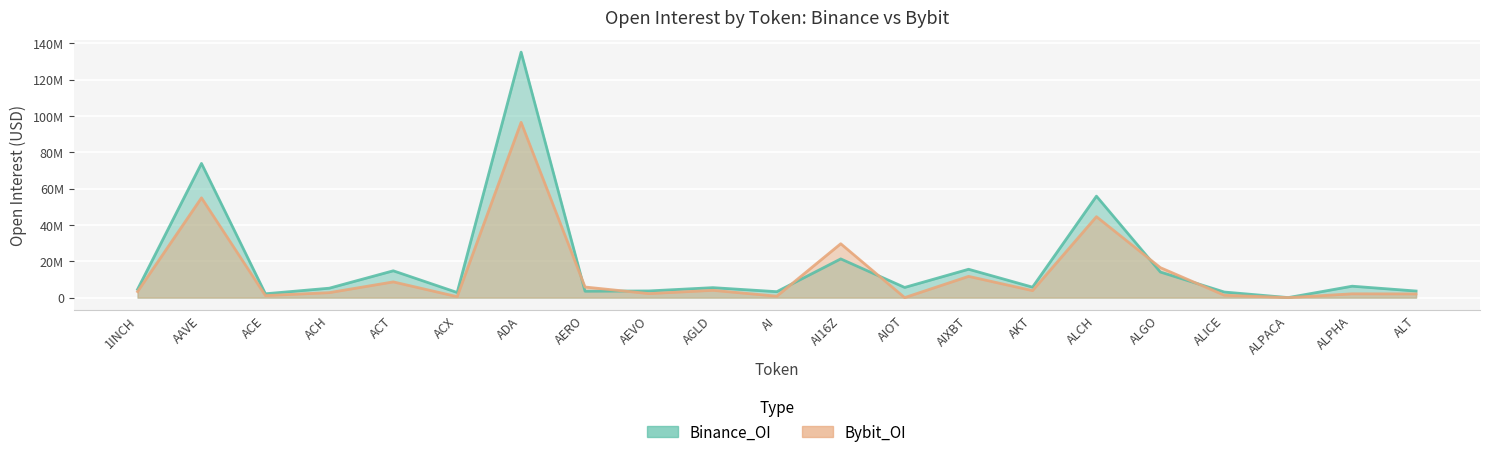

How many data points in Binance_OI are less than 5490234?

10